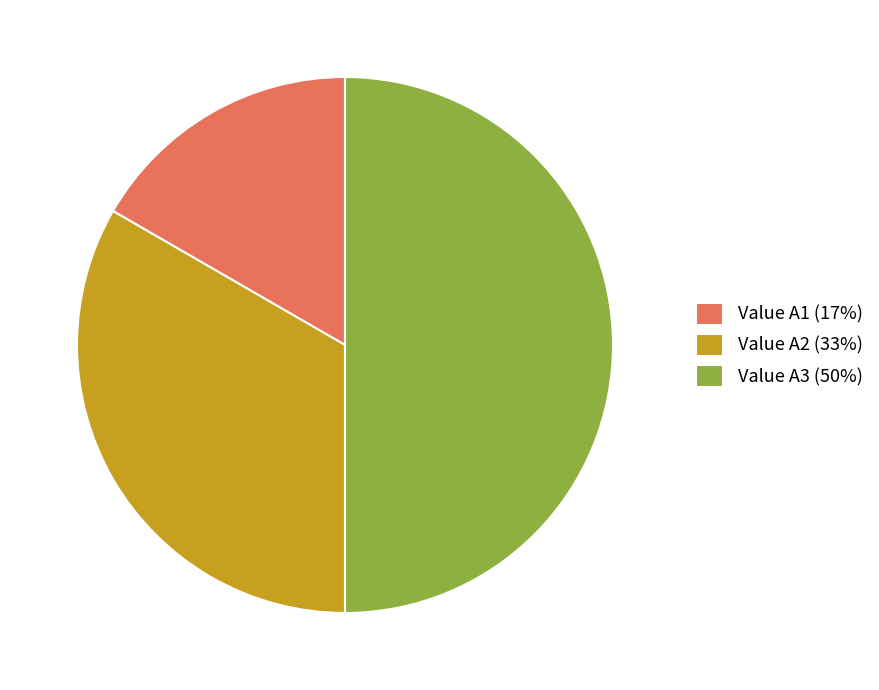

How many slices are in this pie chart?

3